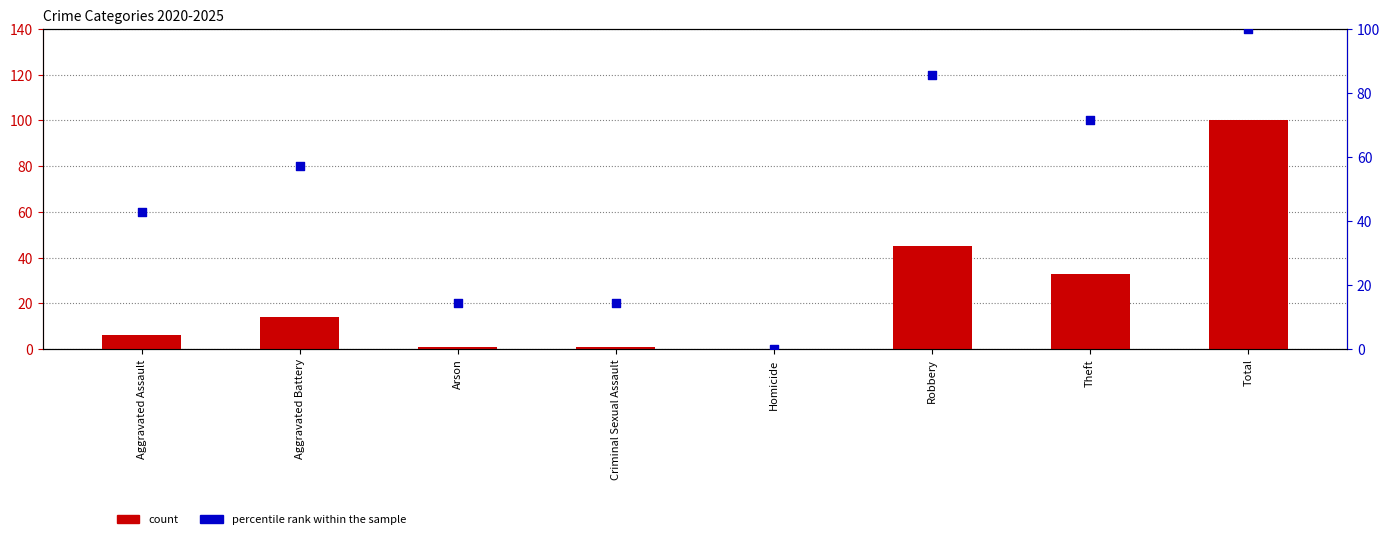

Which series contains the lowest Y value?

count